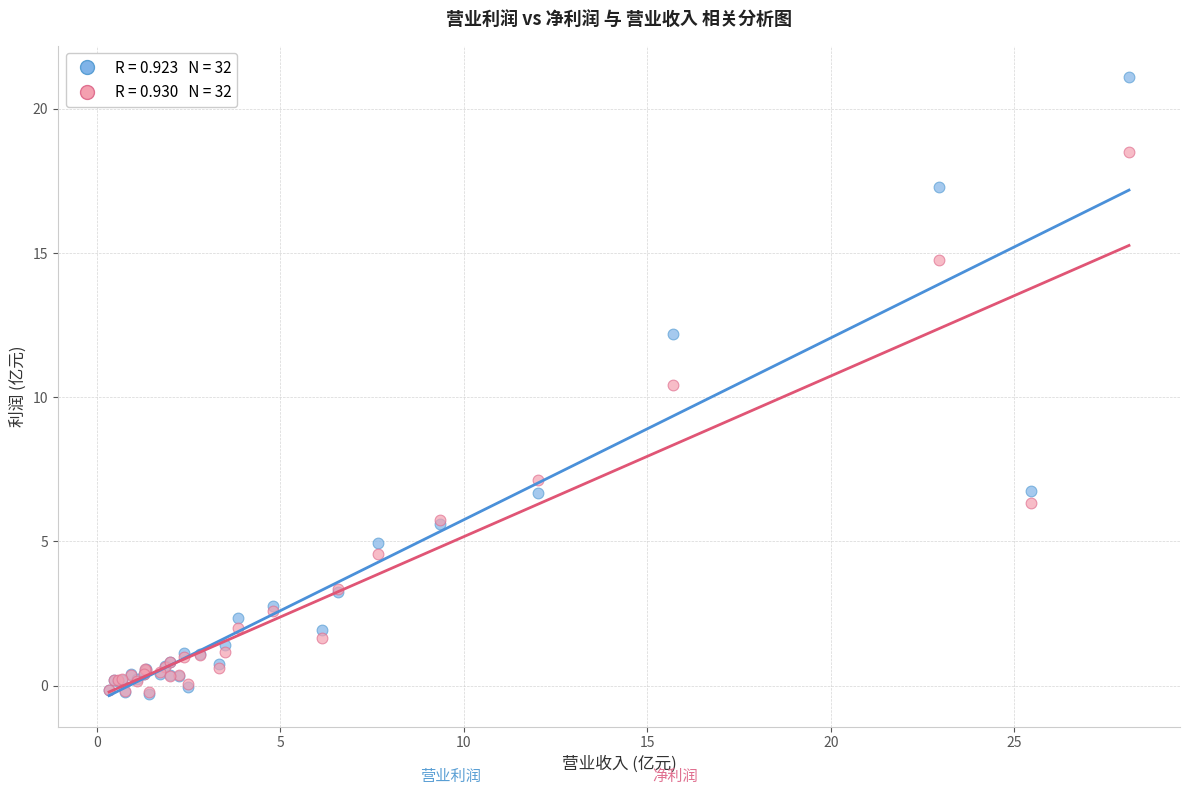

Across all series, what Y value is closest to 10?

10.4